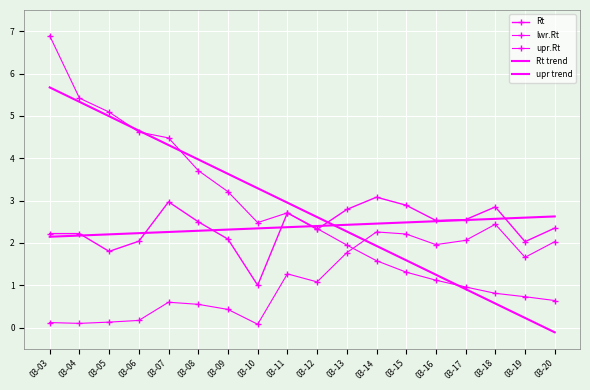

Rank the series by their maximum value, from lowest to highest.

lwr.Rt, Rt trend, Rt, upr trend, upr.Rt